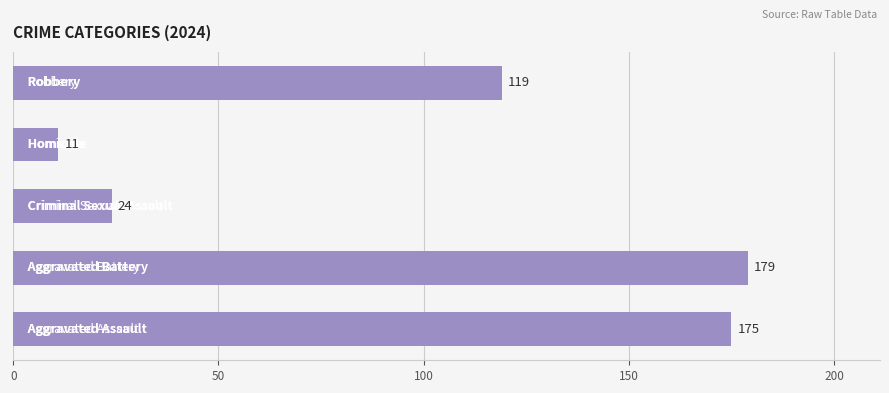

What is the difference between the second highest and minimum values?

164